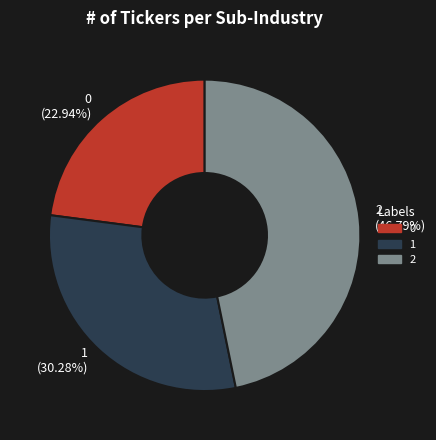

Is 1 the majority of the pie?

No